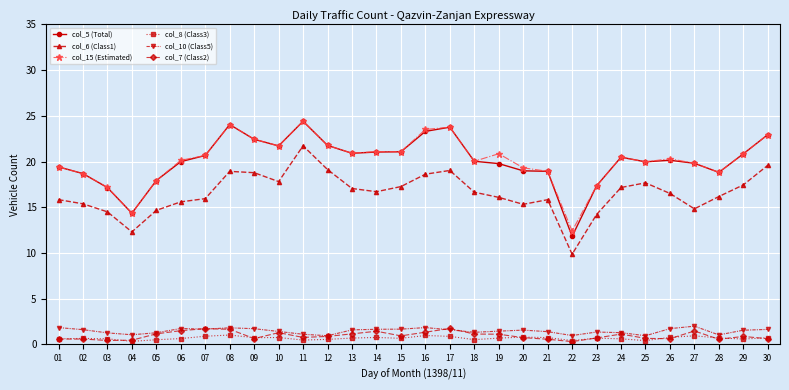

At which category does the chart reach its peak across all series?

11